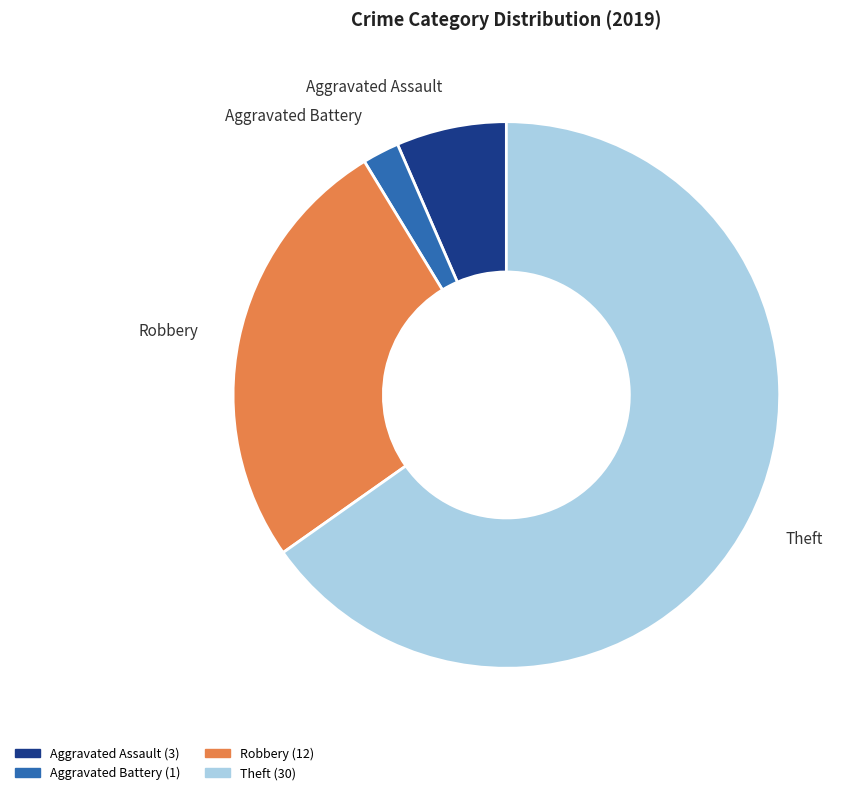

Is it true that Theft is 65% of the pie?

True